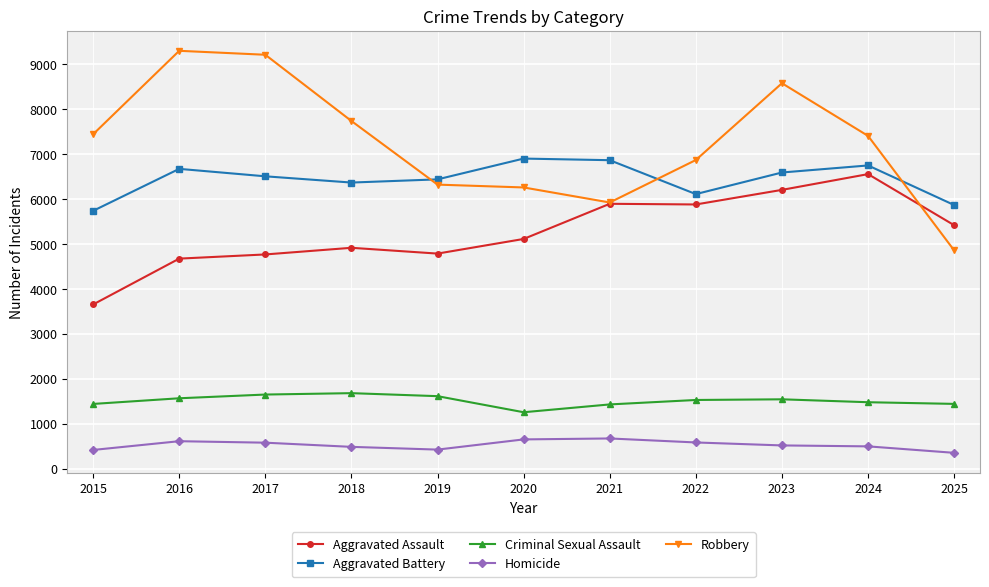

Where does the Criminal Sexual Assault series first go above 1526?

2016